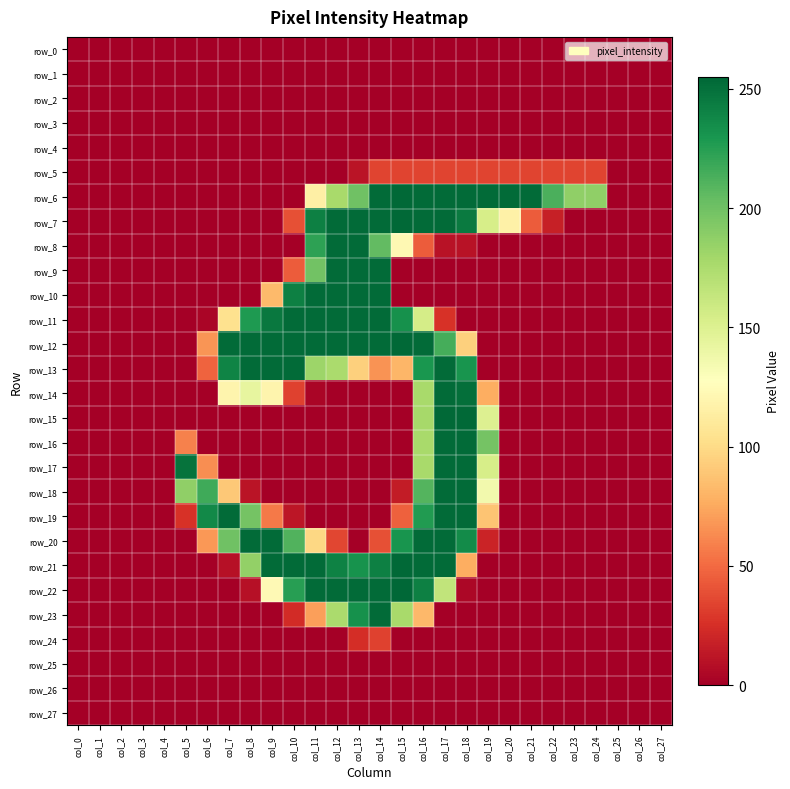

True or false: row_6 has a value of 177 at col_12.

True